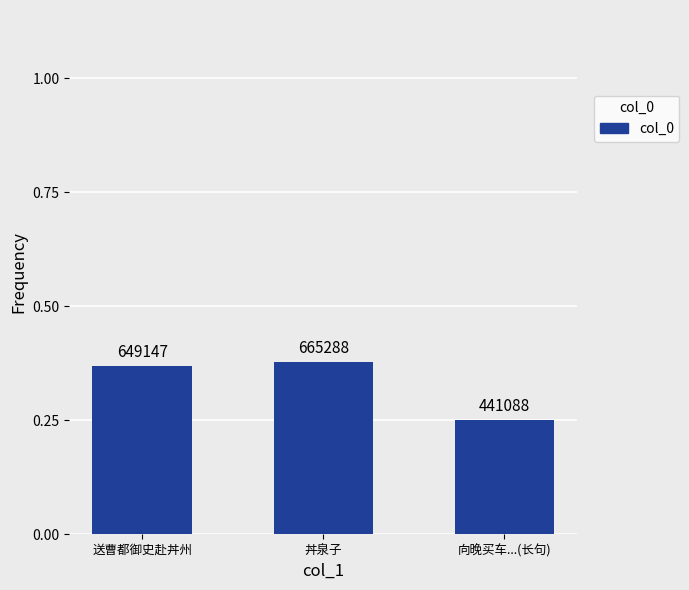

What is the label of the 2nd bar from the right?

丼泉子